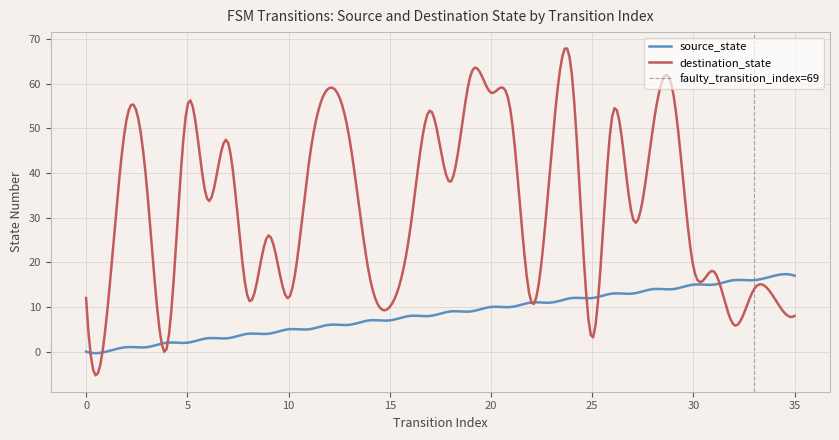

Which series ends up on top after the final intersection of source_state and destination_state?

source_state